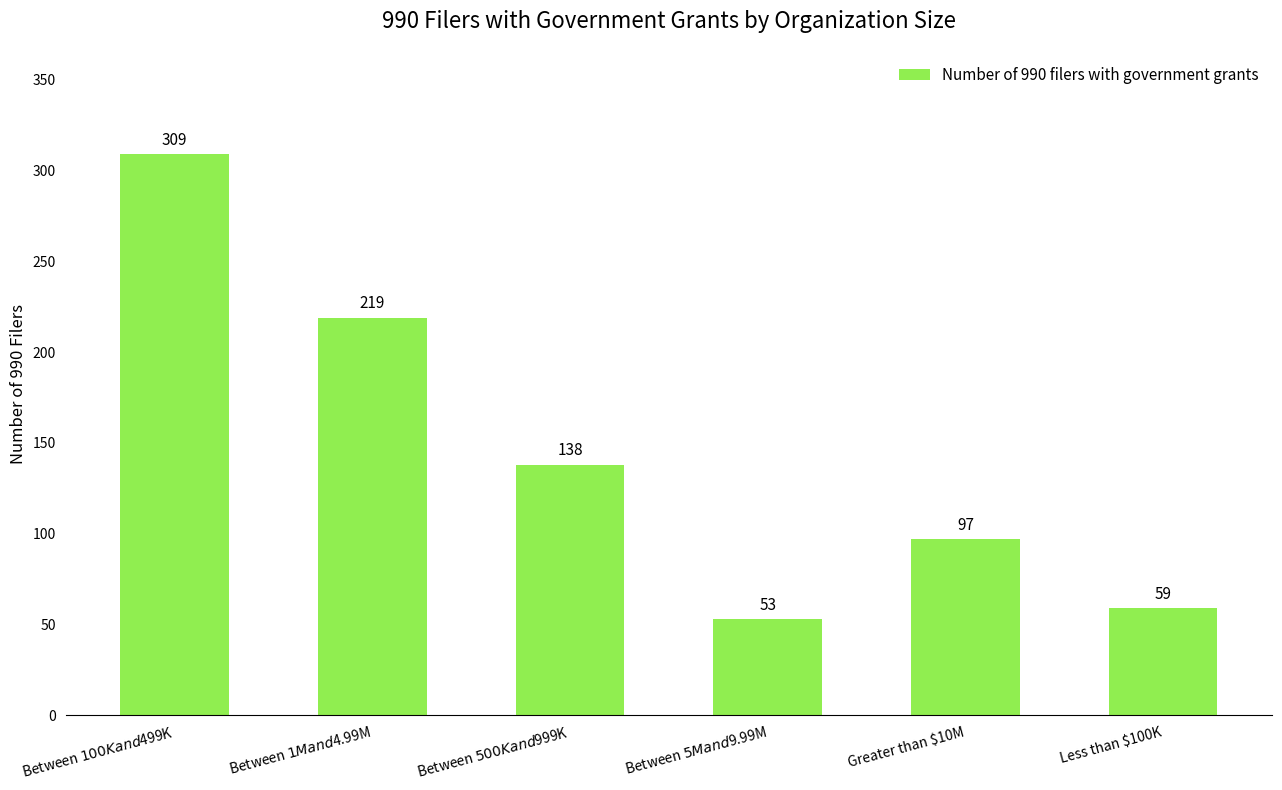

How many categories are shown in the chart?

6